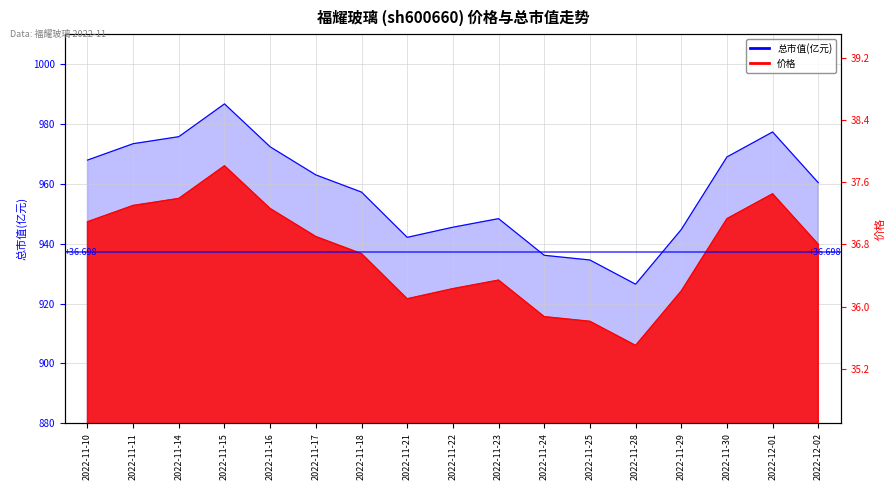

At which category is the sum across all series the highest?

2022-11-15